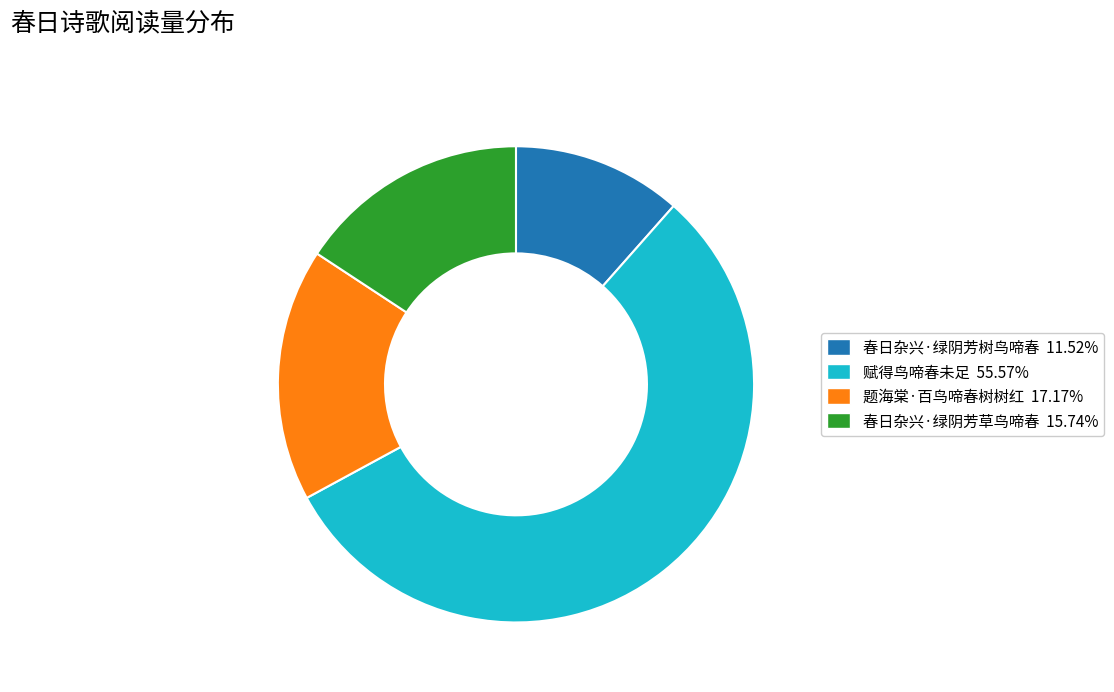

Do 春日杂兴·绿阴芳草鸟啼春 15.74% and 题海棠·百鸟啼春树树红 17.17% together represent more than half of the pie?

No